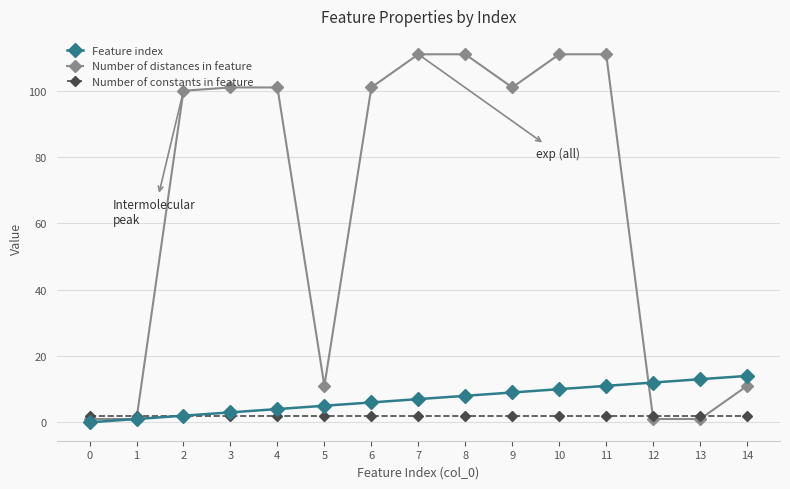

Where is Number of distances in feature nearest to the value 56?

2